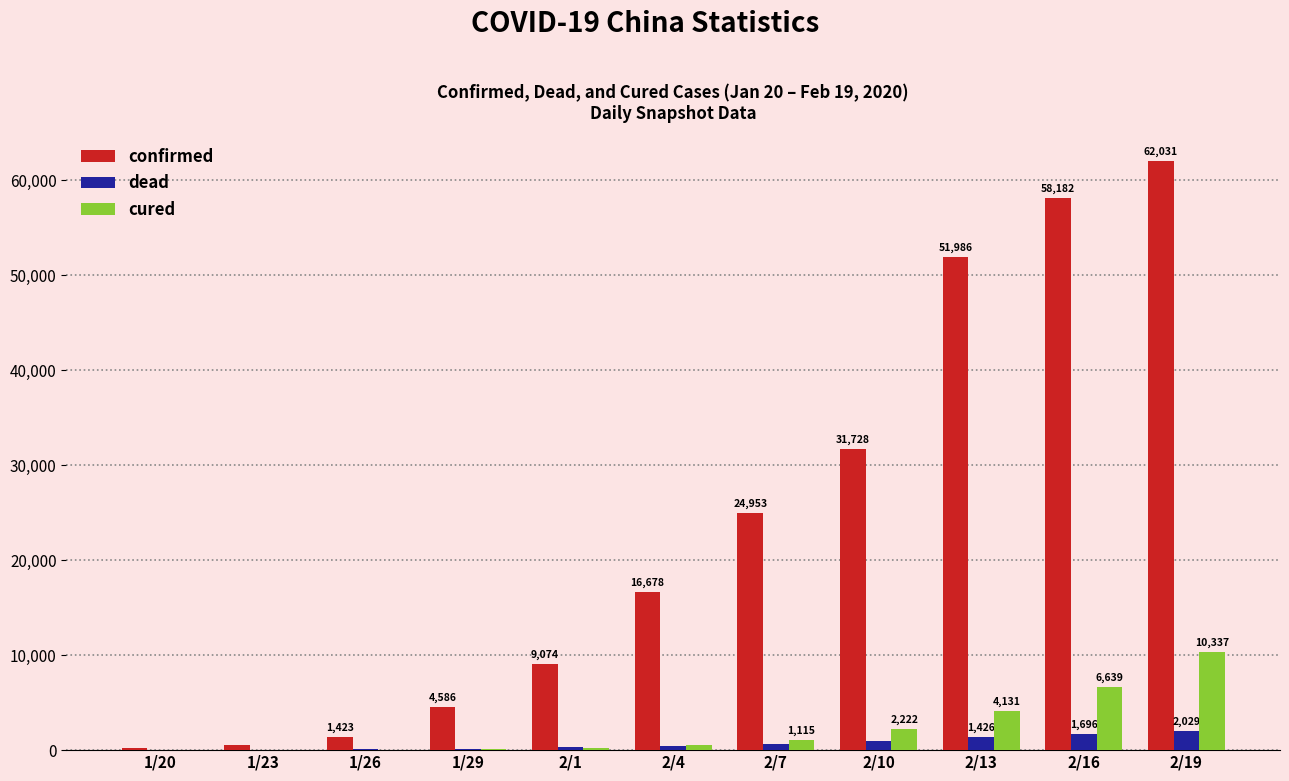

Reading right to left, extract all data points from this chart.

confirmed: 2/19=62031	2/16=58182	2/13=51986	2/10=31728	2/7=24953	2/4=16678	2/1=9074	1/29=4586	1/26=1423	1/23=549	1/20=270
dead: 2/19=2029	2/16=1696	2/13=1426	2/10=974	2/7=699	2/4=479	2/1=294	1/29=162	1/26=76	1/23=24	1/20=6
cured: 2/19=10337	2/16=6639	2/13=4131	2/10=2222	2/7=1115	2/4=520	2/1=215	1/29=90	1/26=44	1/23=31	1/20=25